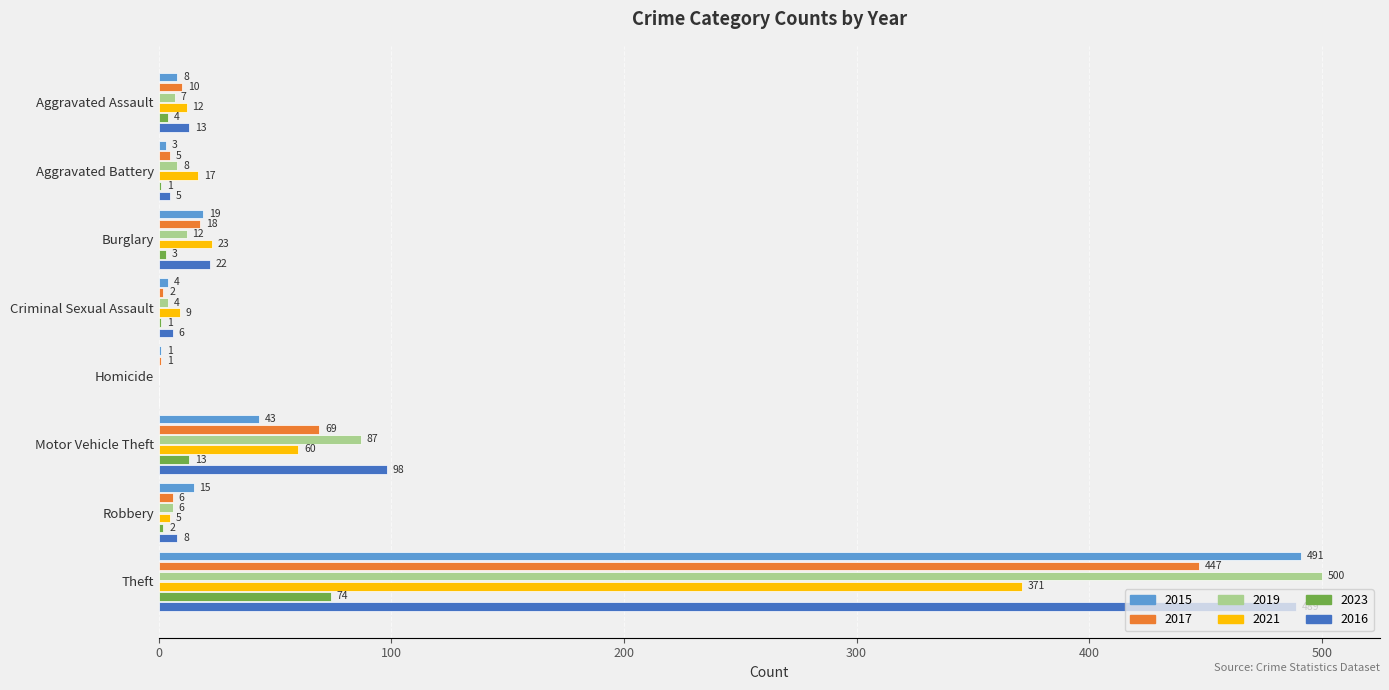

At which category is the sum across all series the highest?

Theft